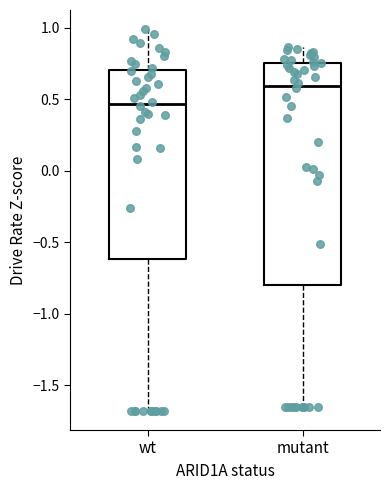

Which box has the highest median line?

mutant